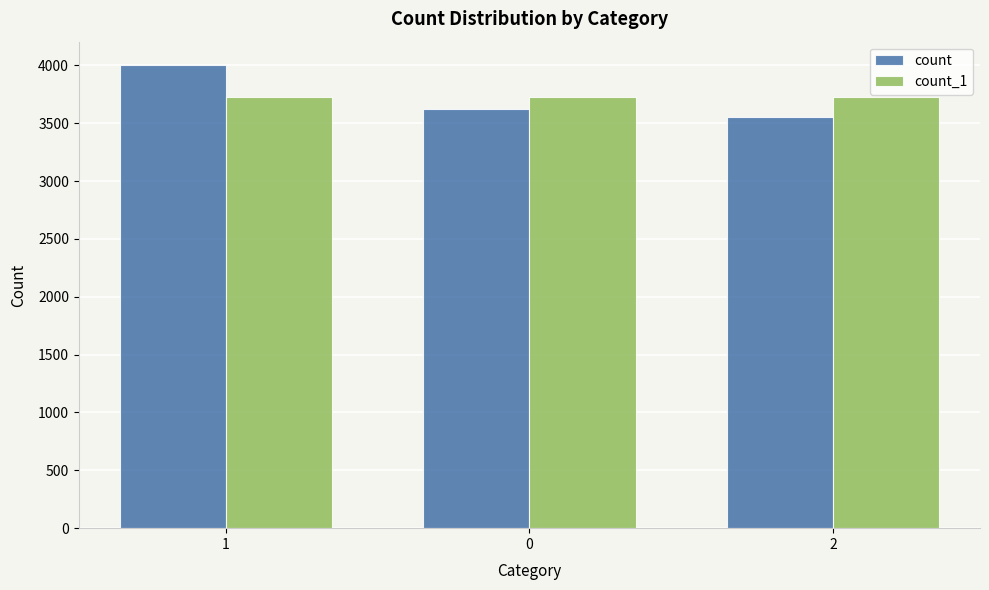

At which category is the sum across all series the highest?

1